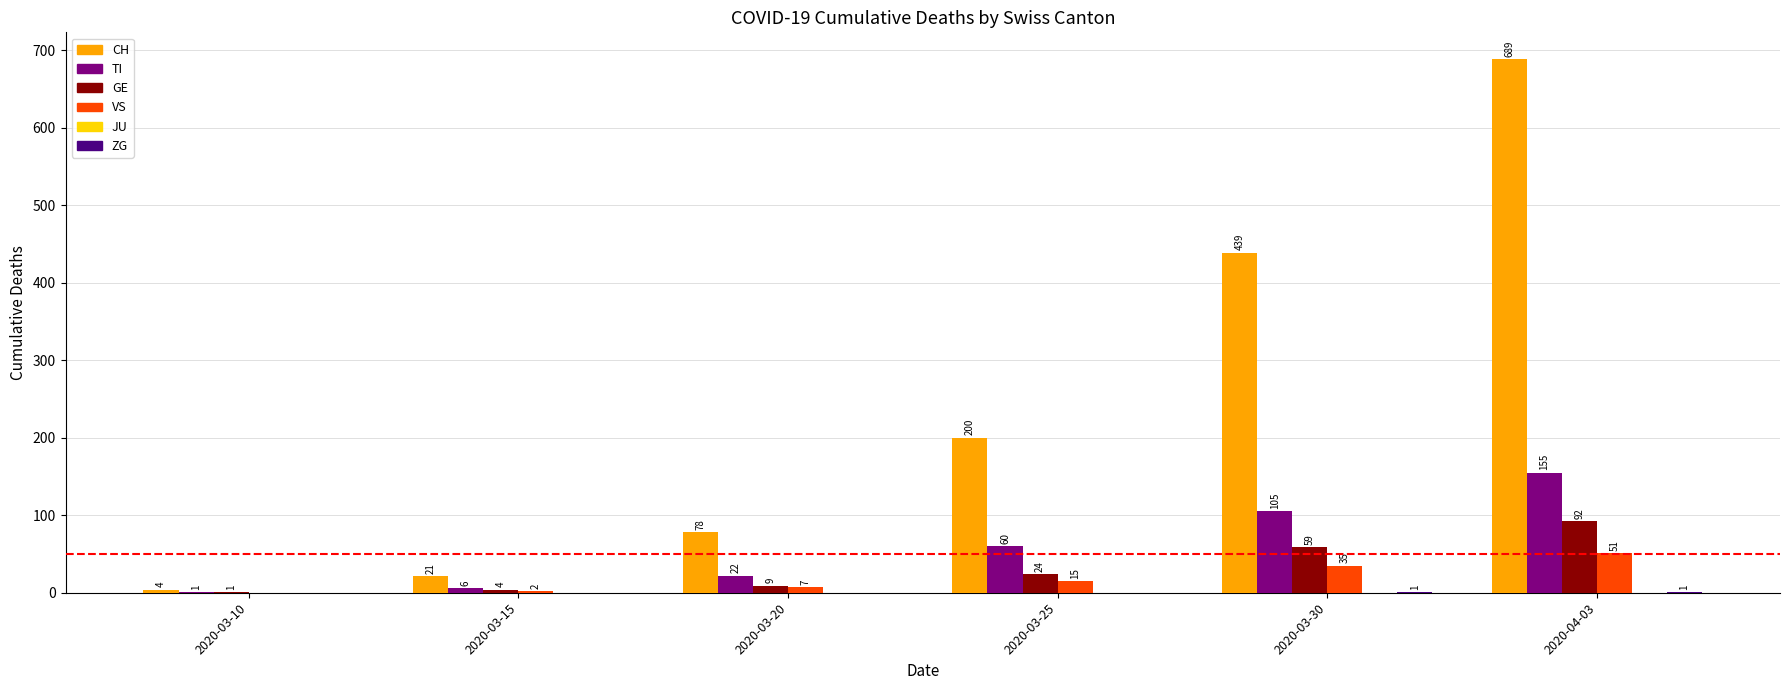

The CH series shows 78 at 2020-03-20. True or false?

True